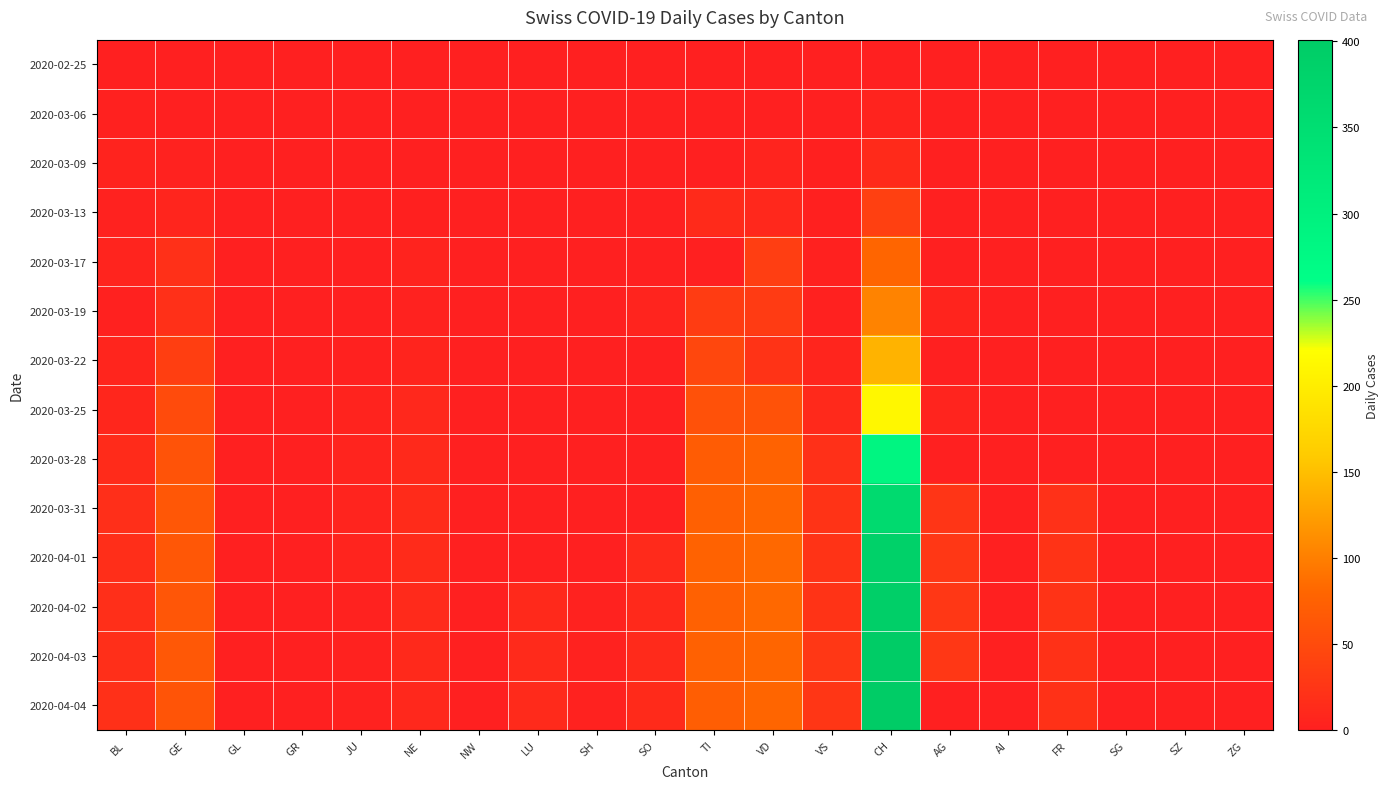

Which series has the largest total across all categories?

2020-04-03